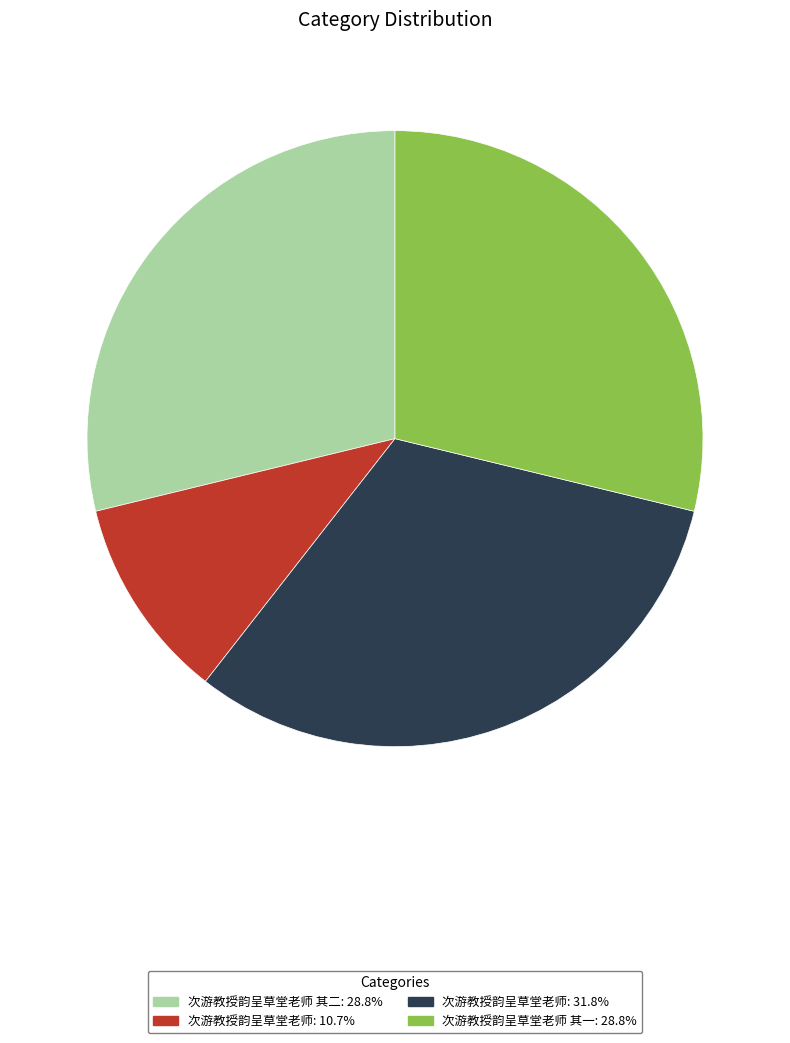

Does 次游教授韵呈草堂老师: 31.8% account for over 50% of the chart?

No